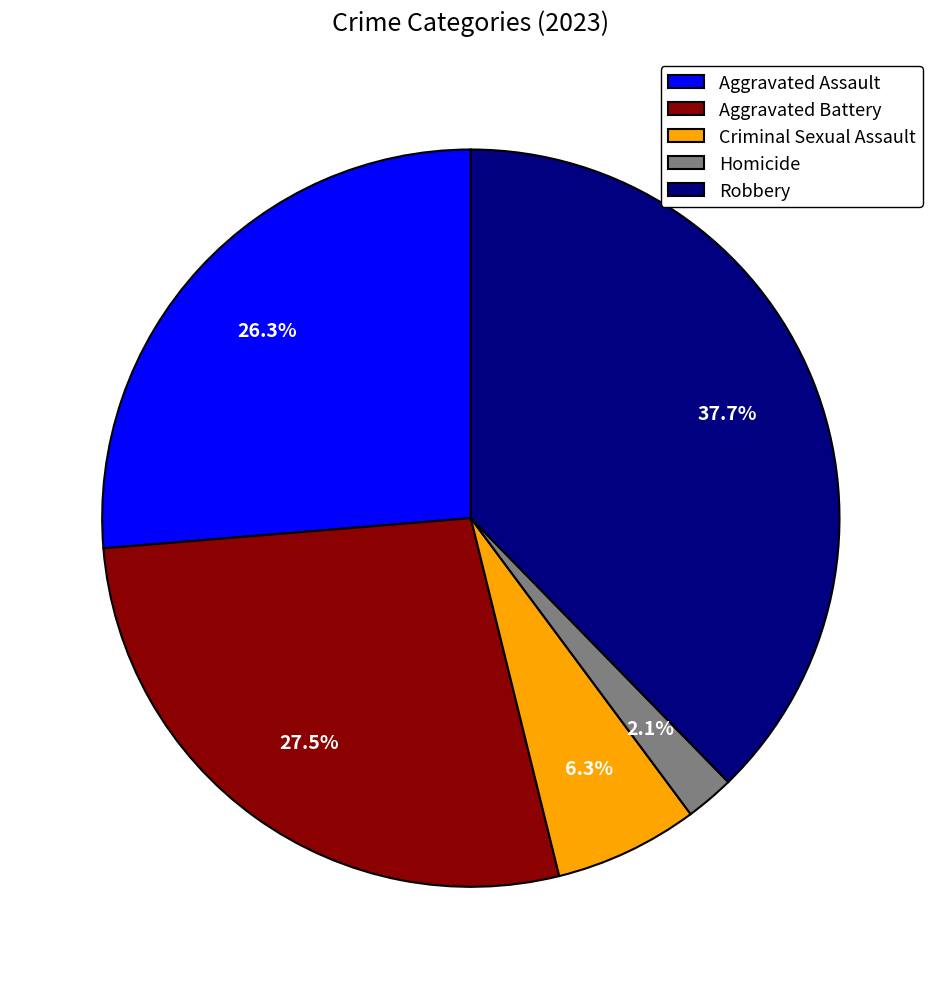

What percentage is NOT represented by Robbery?

62.3%